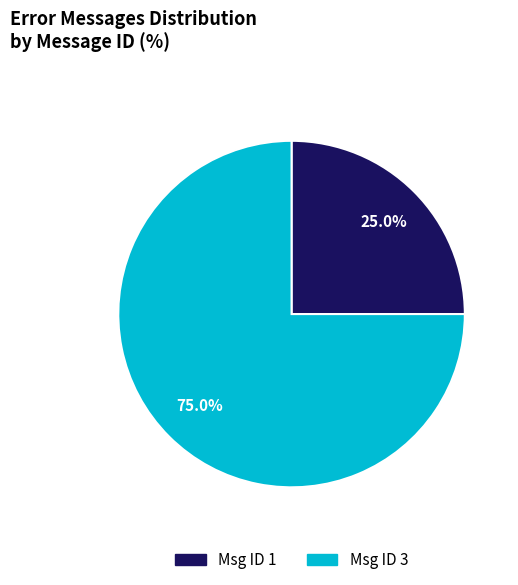

How many slices are in this pie chart?

2